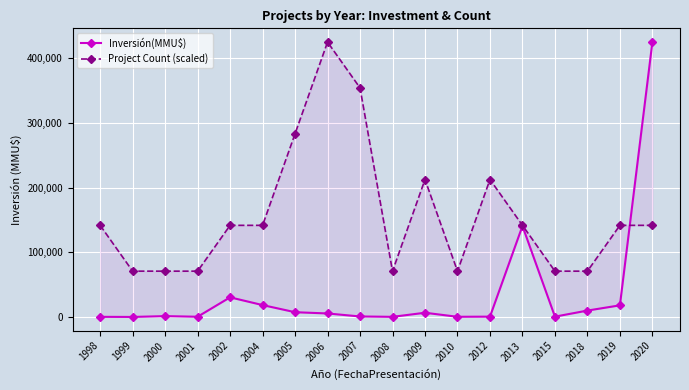

How many intersections are there between Inversión(MMU$) and Project Count (scaled)?

1